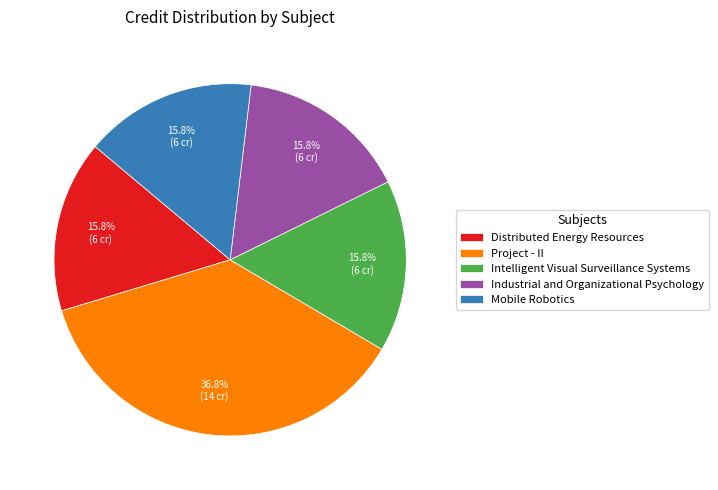

Is it true that Intelligent Visual Surveillance Systems is 10% of the pie?

False